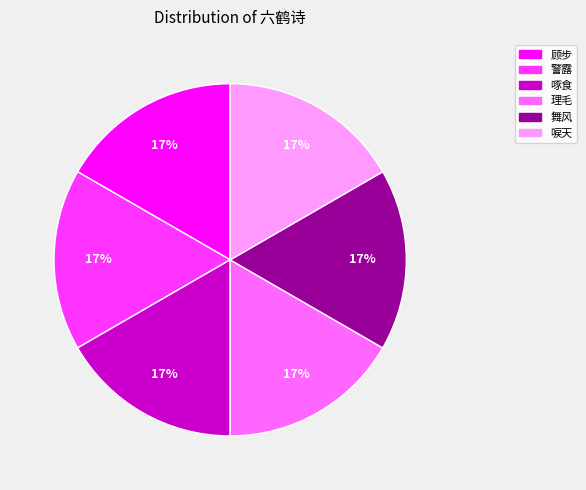

Is there a majority slice in this chart?

No